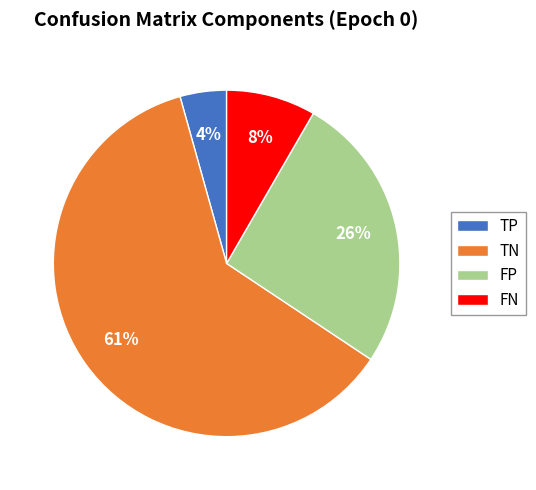

How many segments does this pie chart have?

4